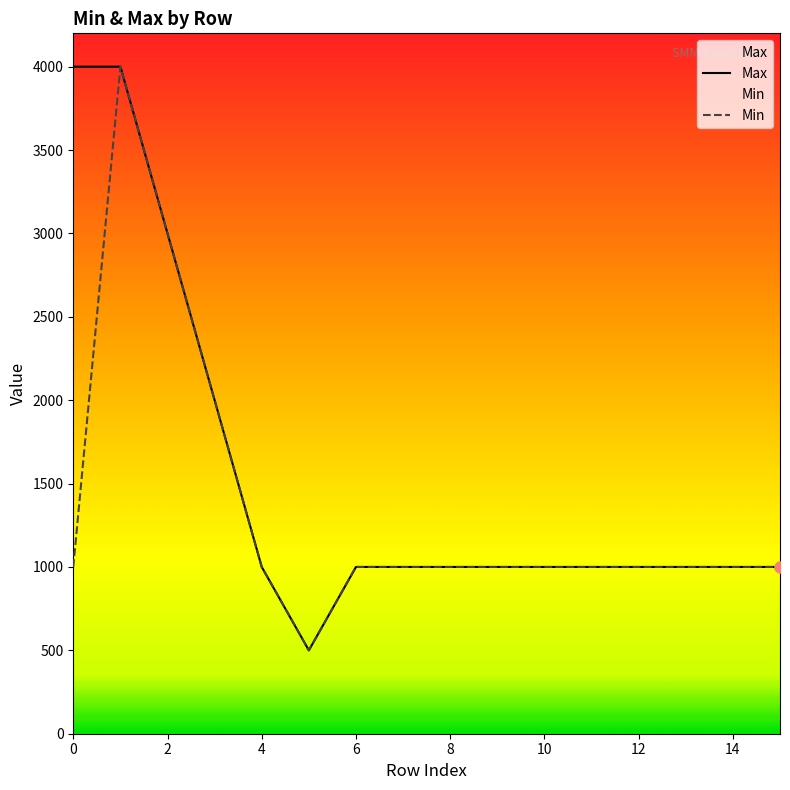

The value of Min at 14 is 1000. True or false?

True